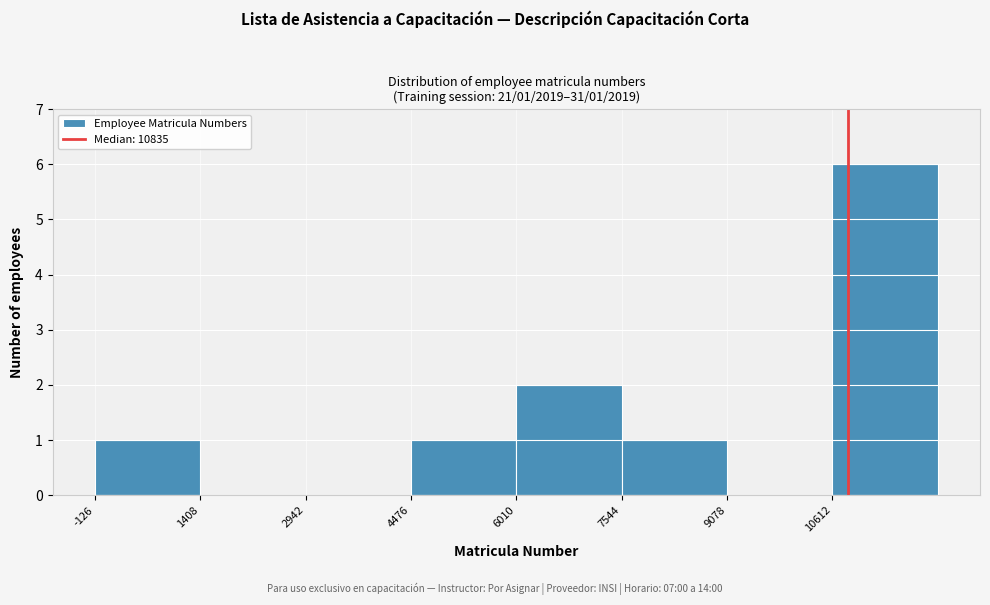

Over which range of the x-axis is the bar tallest?

10600 to 12200